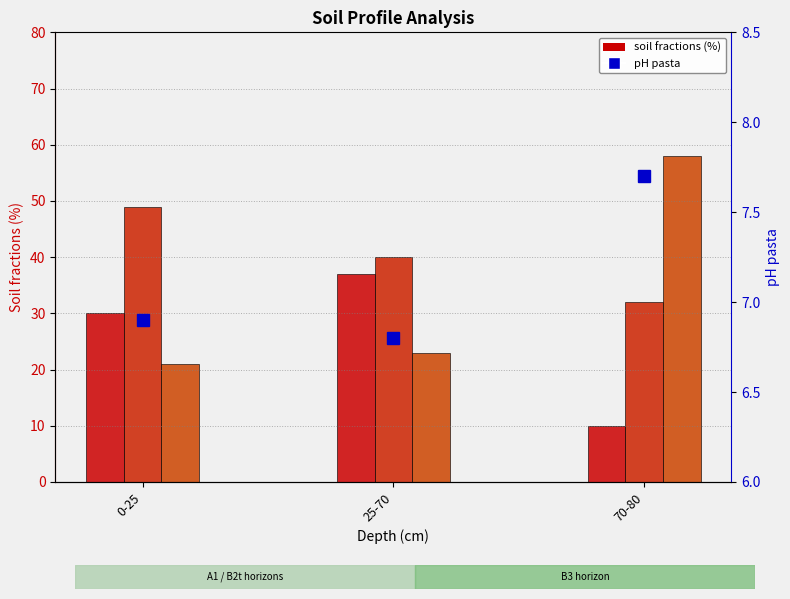

Which series changed the most between 0-25 and 25-70?

limo (%)